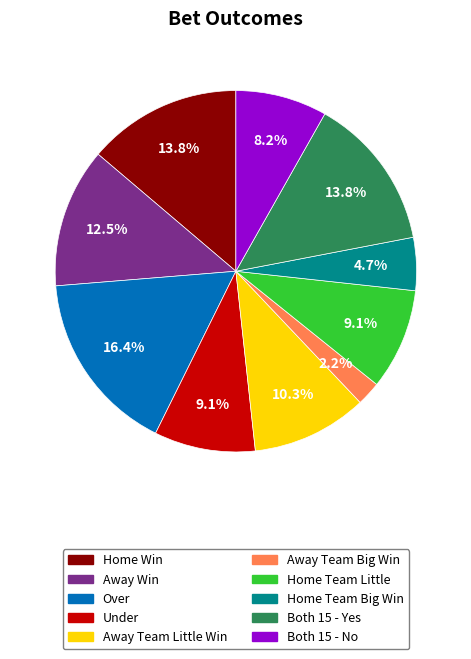

What percentage is the Home Team Big Win slice, to the nearest percent?

5%